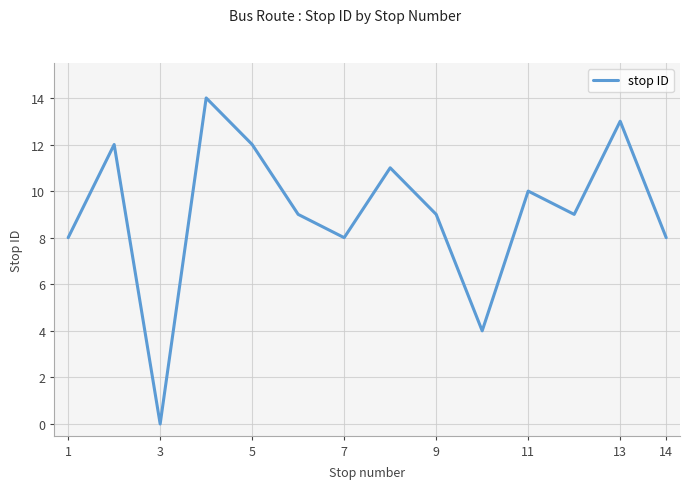

What is the difference between the maximum and minimum values?

14